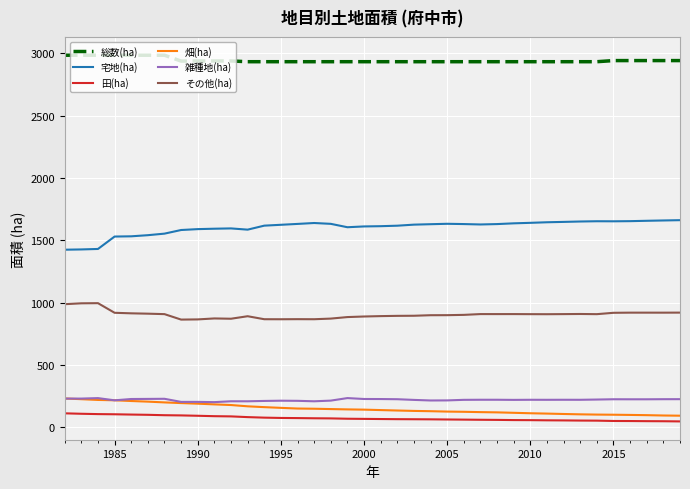

At how many categories does at least one series exceed 1773?

38